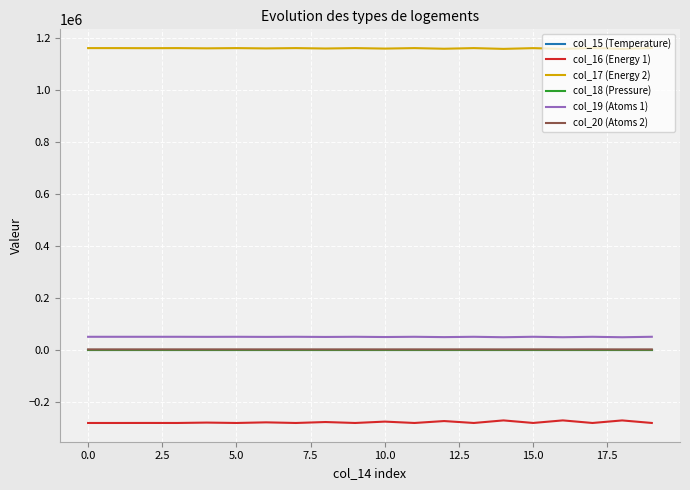

True or false: col_19 (Atoms 1) and col_17 (Energy 2) cross at least once.

False